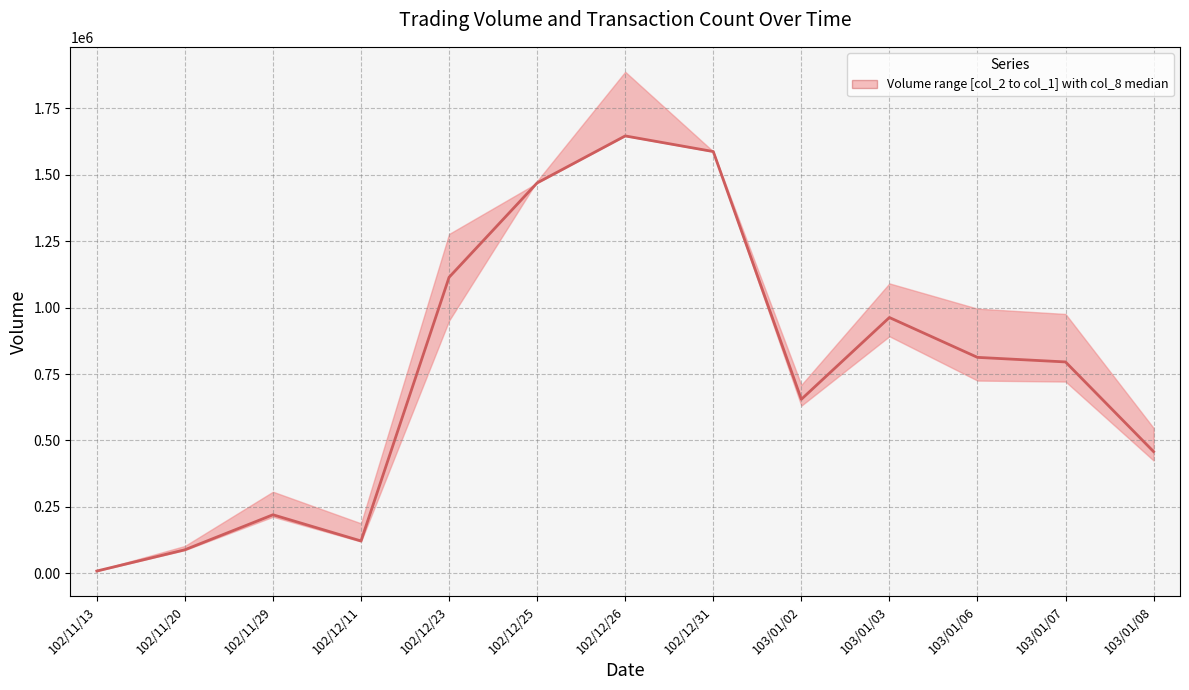

The value at 103/01/06 is 364983.2. True or false?

False